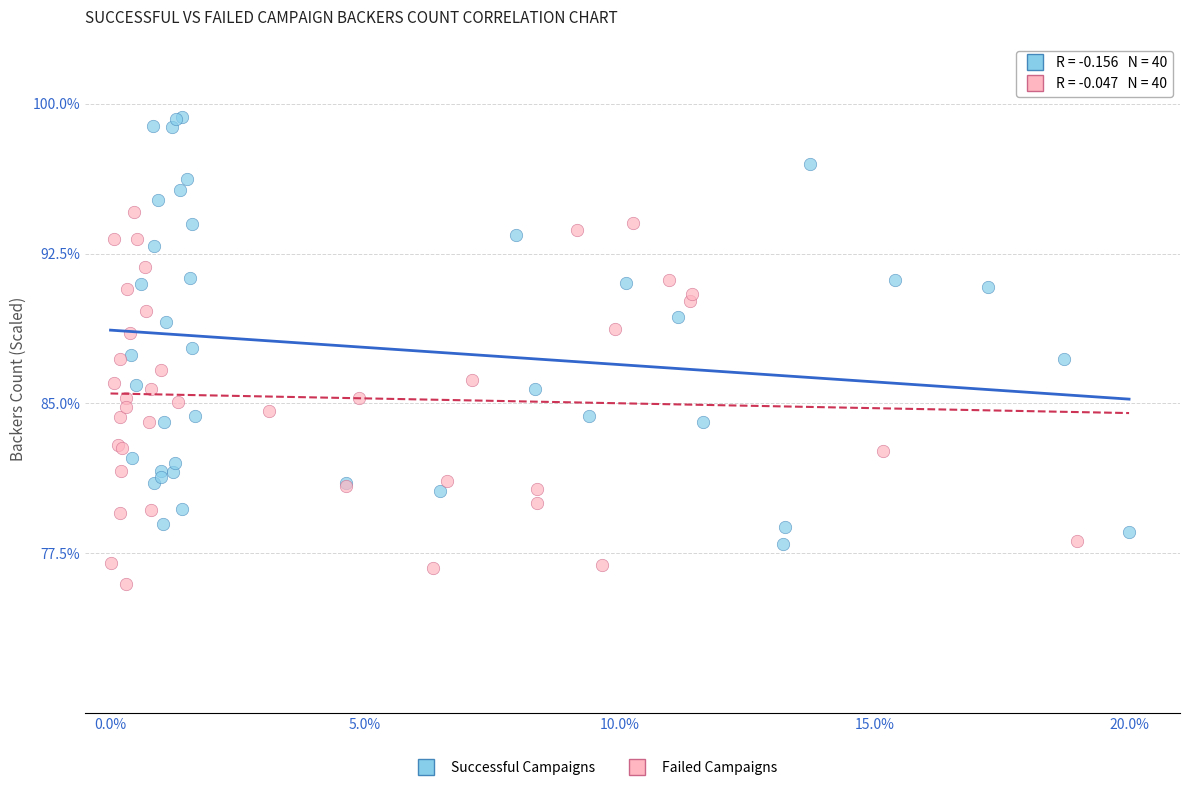

Which series contains the highest Y value?

Successful Campaigns